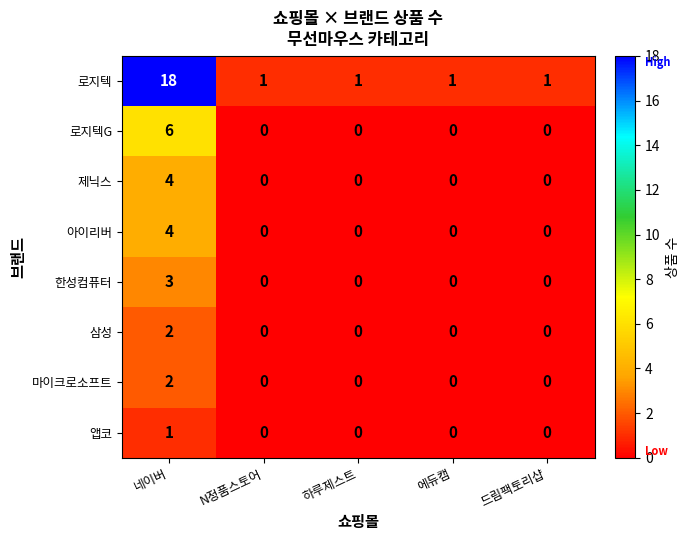

Is it true that 아이리버 equals -2 at 에듀캠?

False